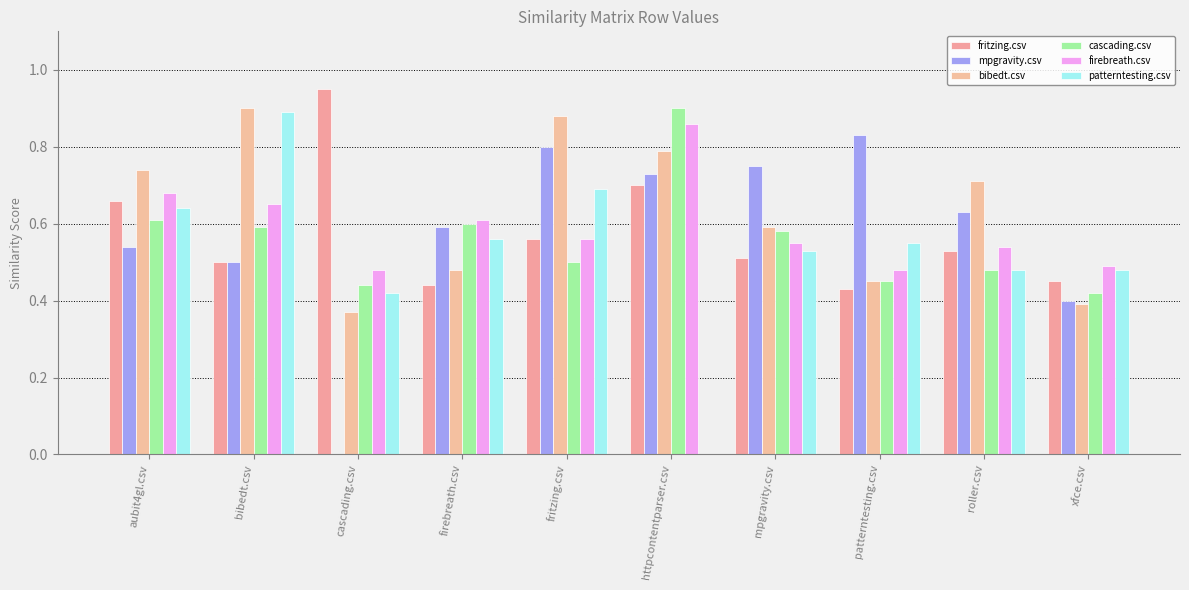

Which series has the largest total across all categories?

bibedt.csv